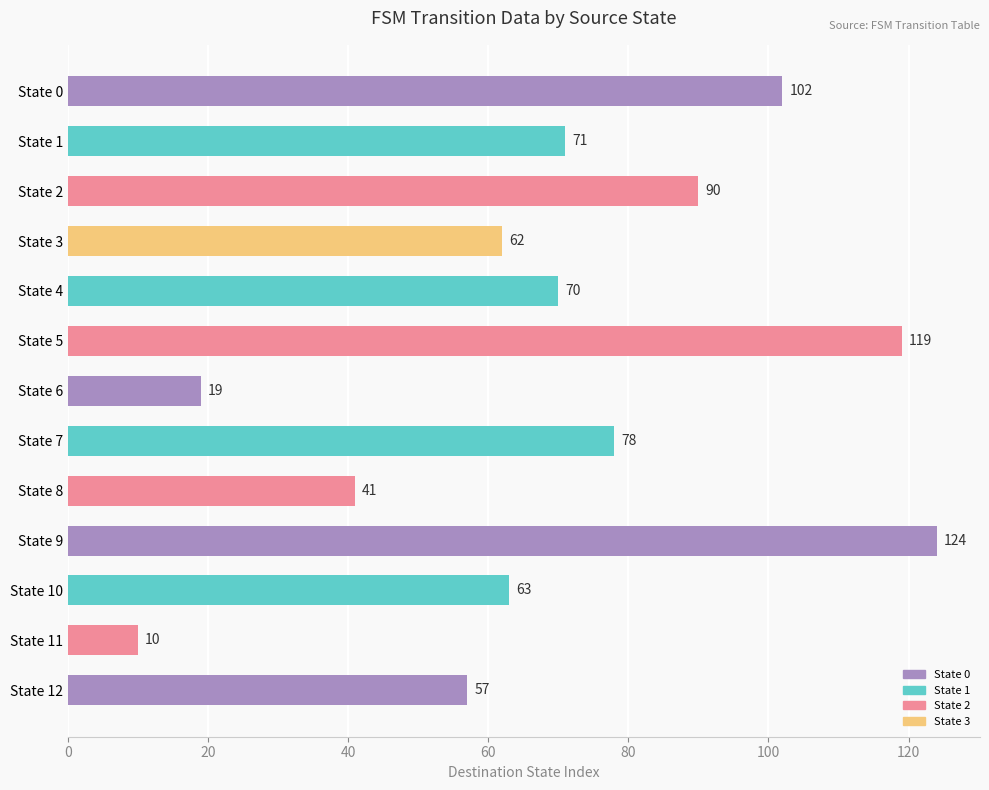

What is the difference between the second highest and minimum values?

109